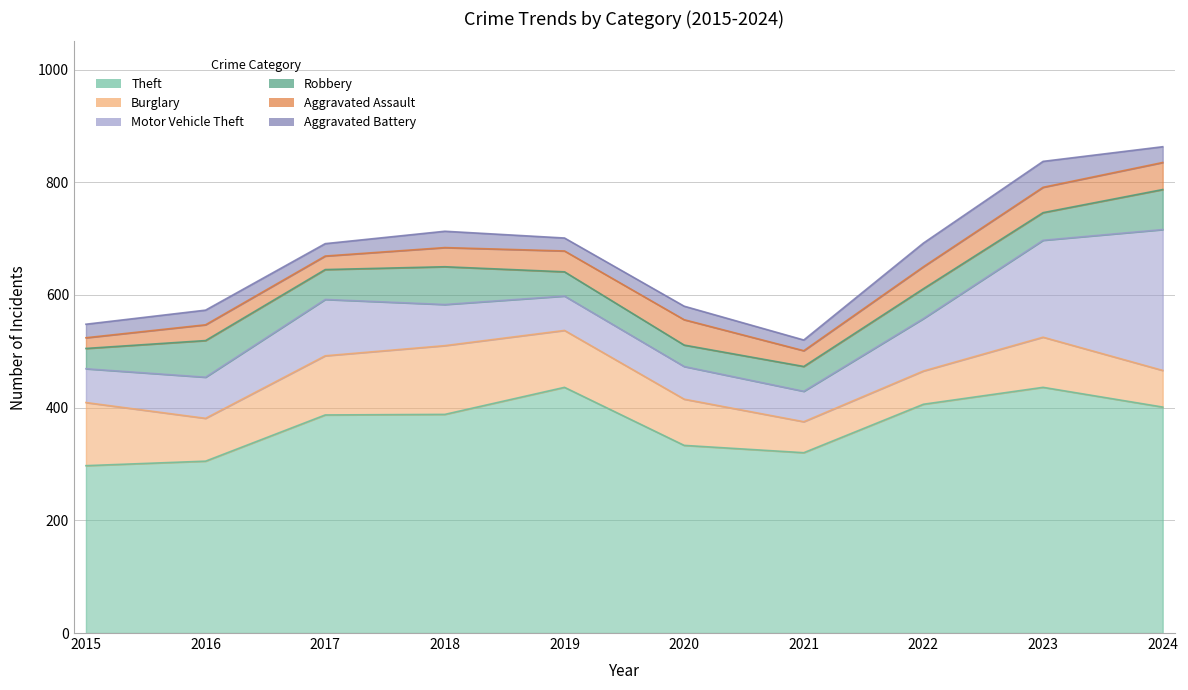

The Robbery series shows 44 at 2021. True or false?

True